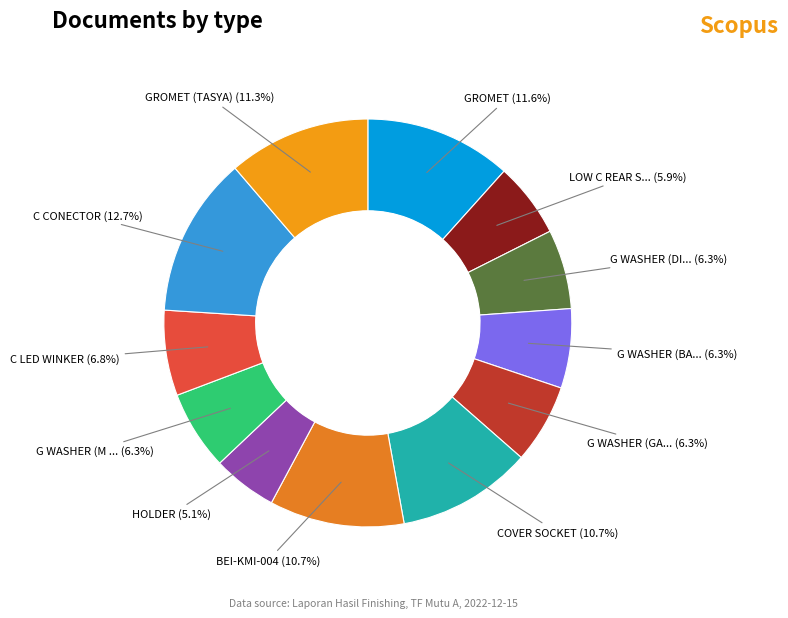

To the nearest percent, what is the average slice percentage?

8%